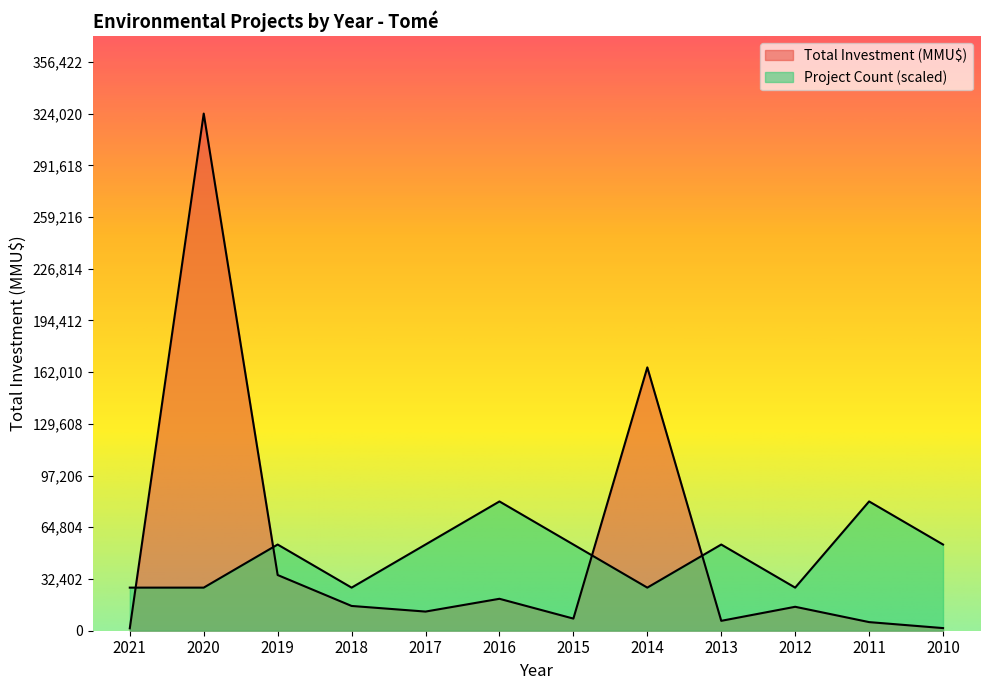

Between 2018 and 2010, which series saw the biggest shift?

Project Count